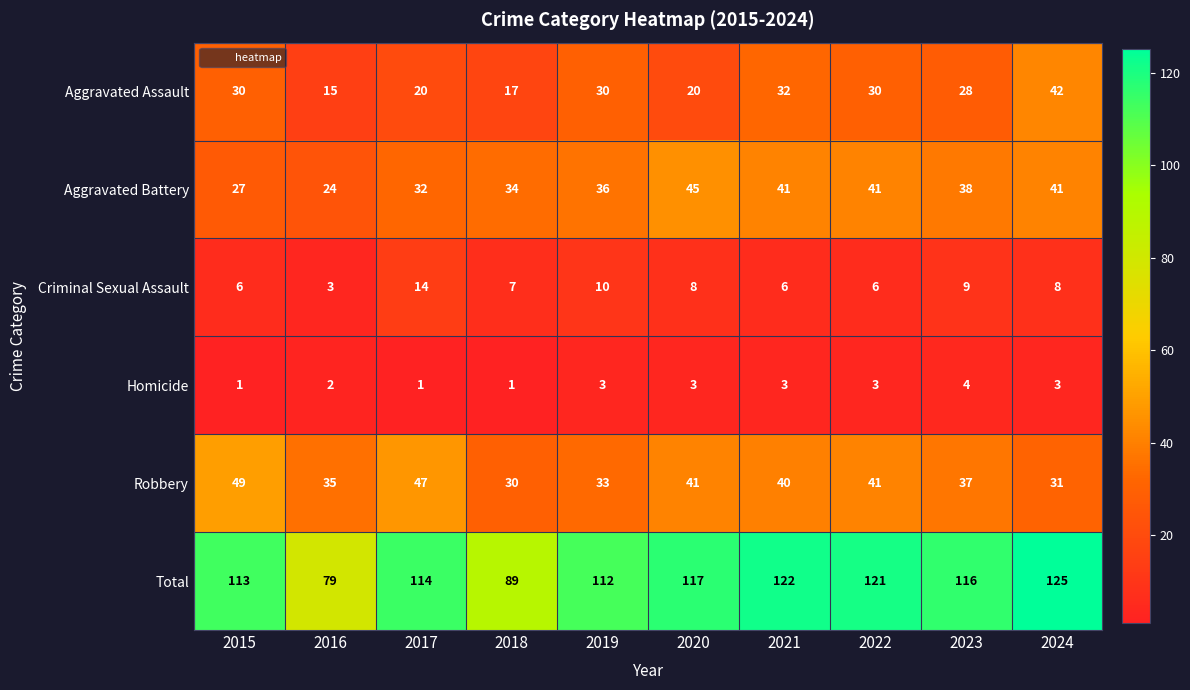

Rank the series at 2018 from lowest to highest value.

Homicide, Criminal Sexual Assault, Aggravated Assault, Robbery, Aggravated Battery, Total